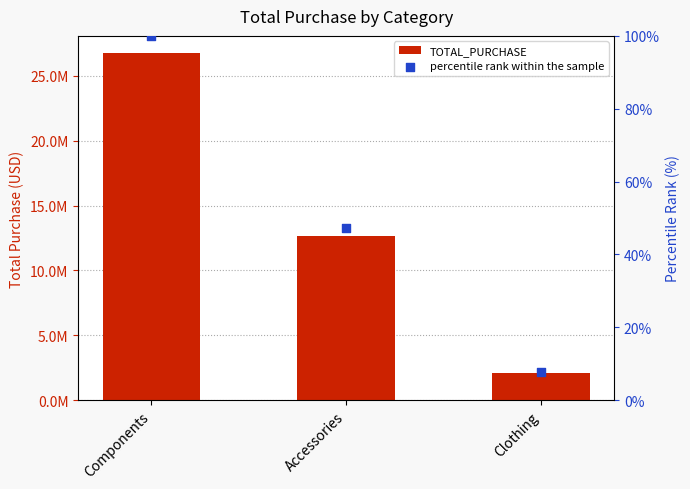

What is the change in value from Accessories to Clothing?

-10603465.1